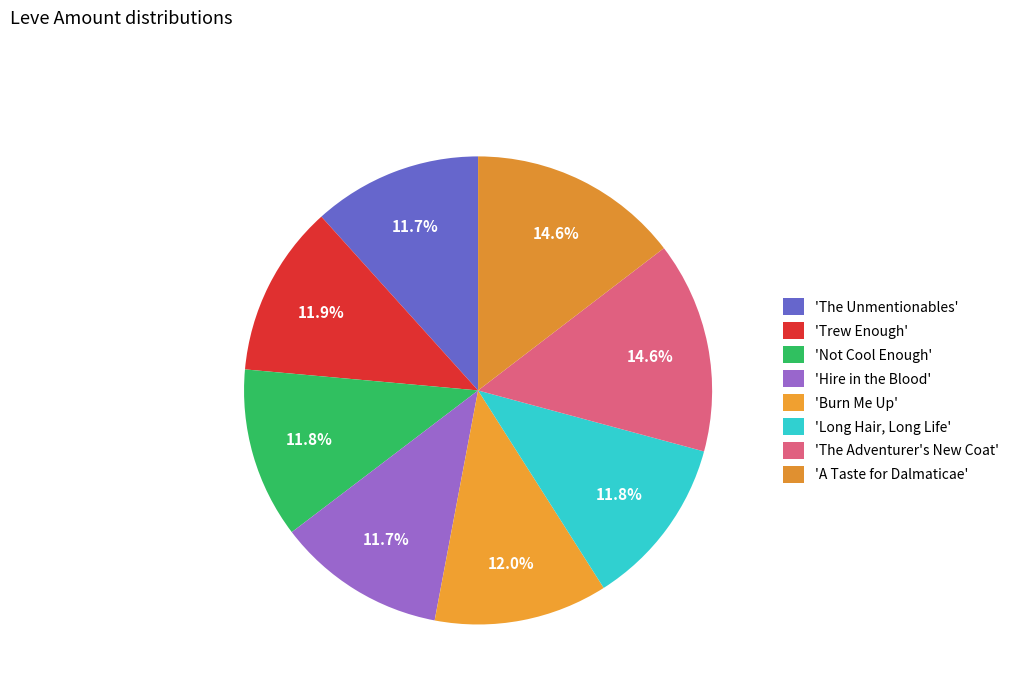

Count the number of slices in the pie.

8